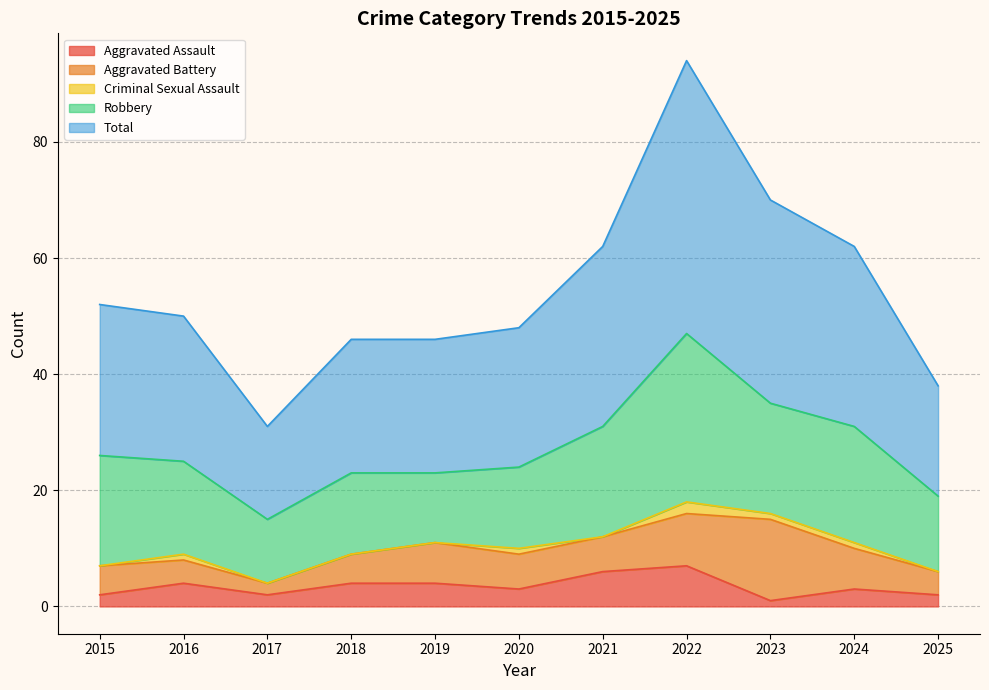

Where does the Total series first go above 25?

2015